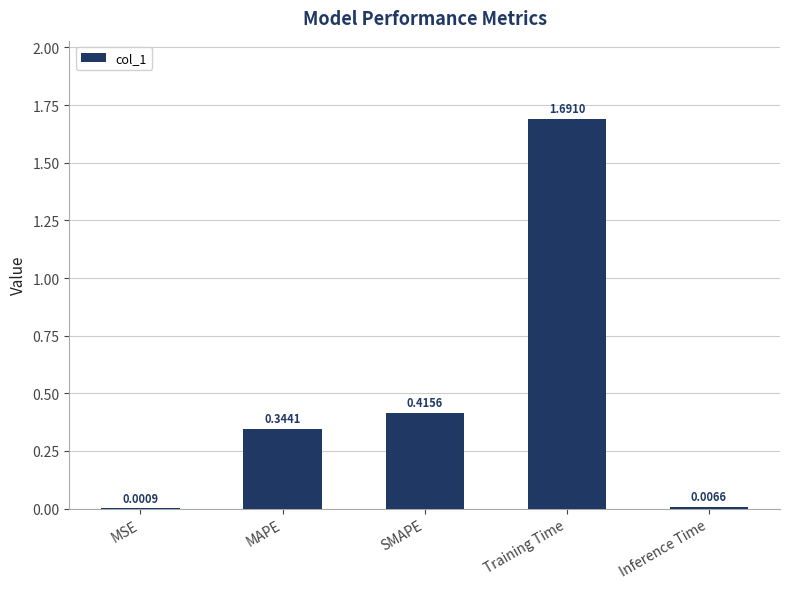

What is the change in value from SMAPE to Inference Time?

-0.4